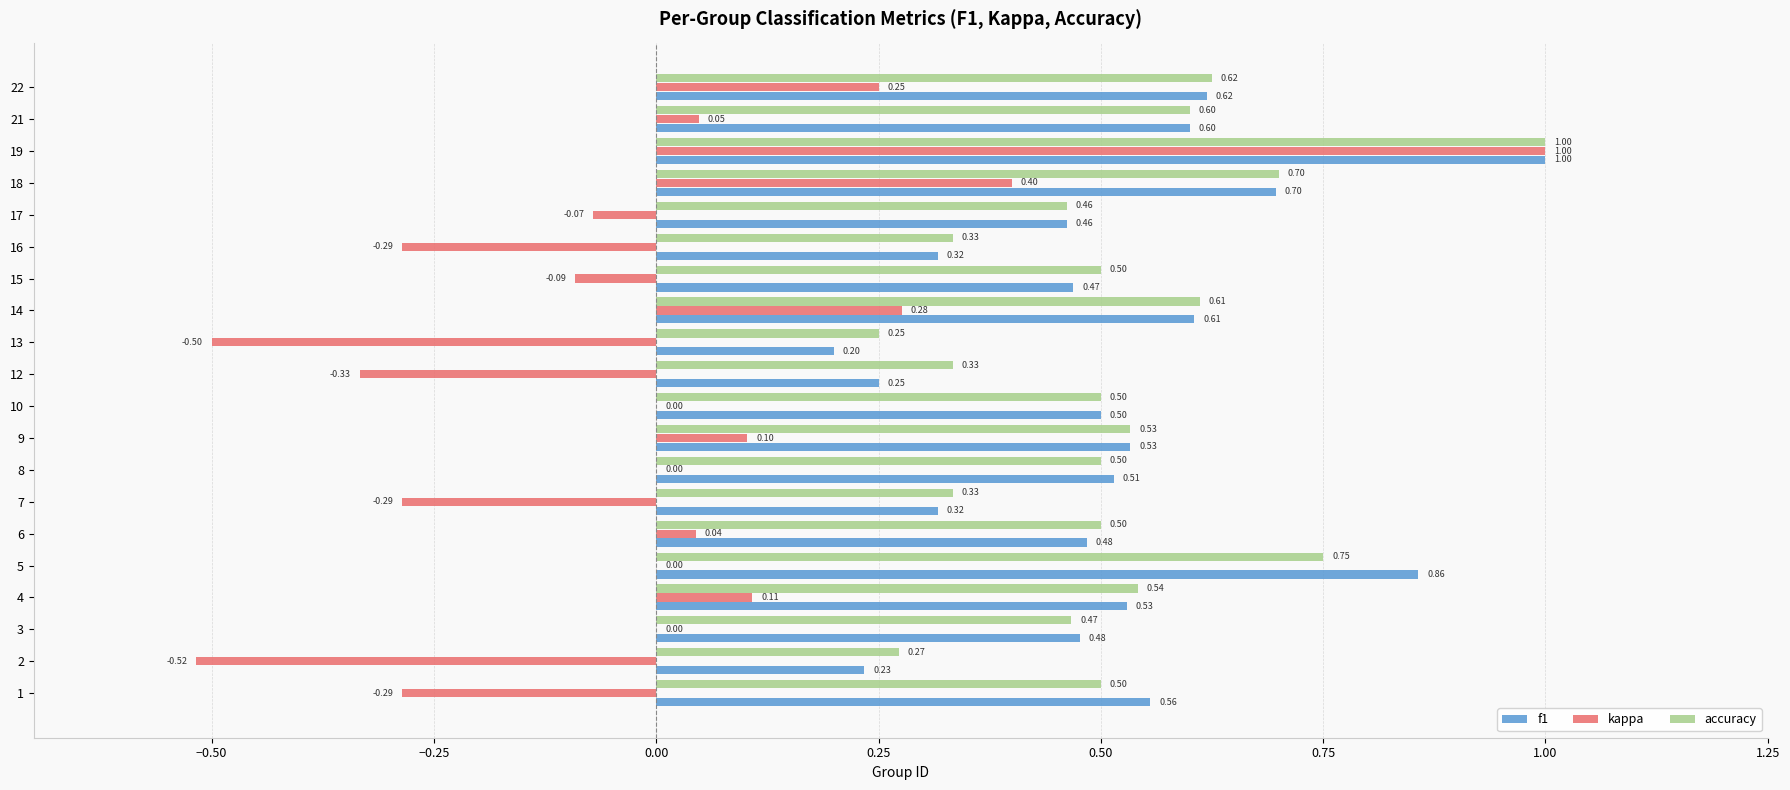

At which category is the sum across all series the highest?

19